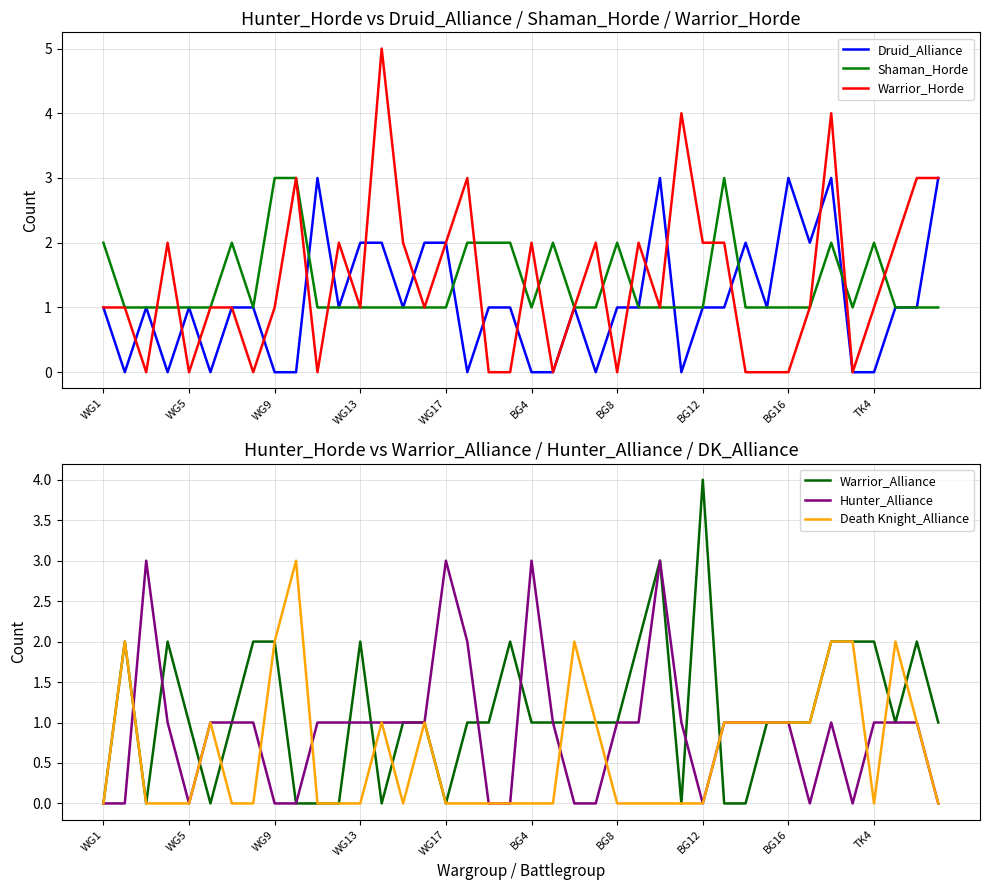

At 38, list the series in order from smallest to largest.

Druid_Alliance, Shaman_Horde, Hunter_Alliance, Death Knight_Alliance, Warrior_Alliance, Warrior_Horde